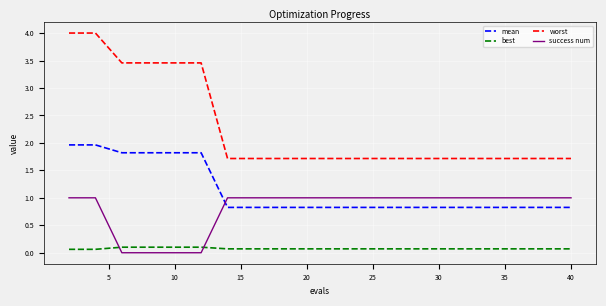

Which series has the largest range (max minus min)?

worst